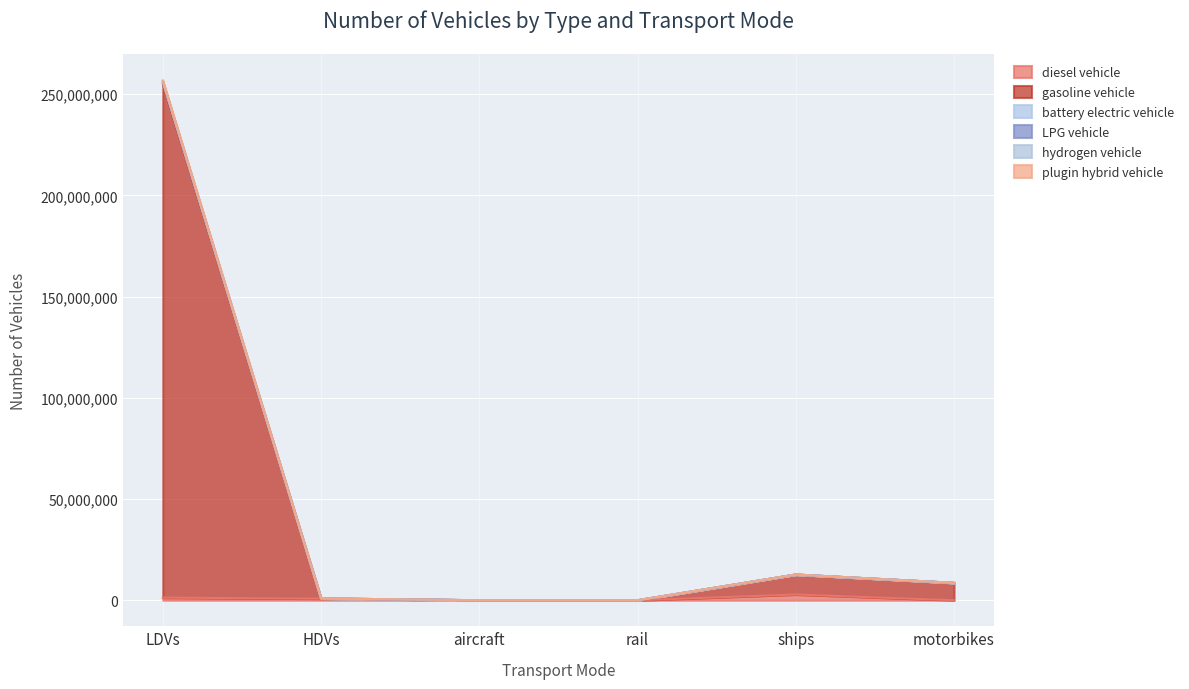

Does the chart display data point markers on the line(s)?

No